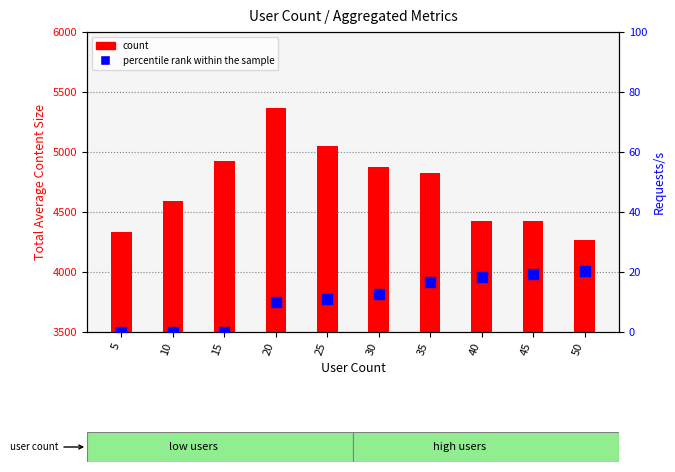

Rank the series by their maximum value, from lowest to highest.

percentile rank within the sample, count